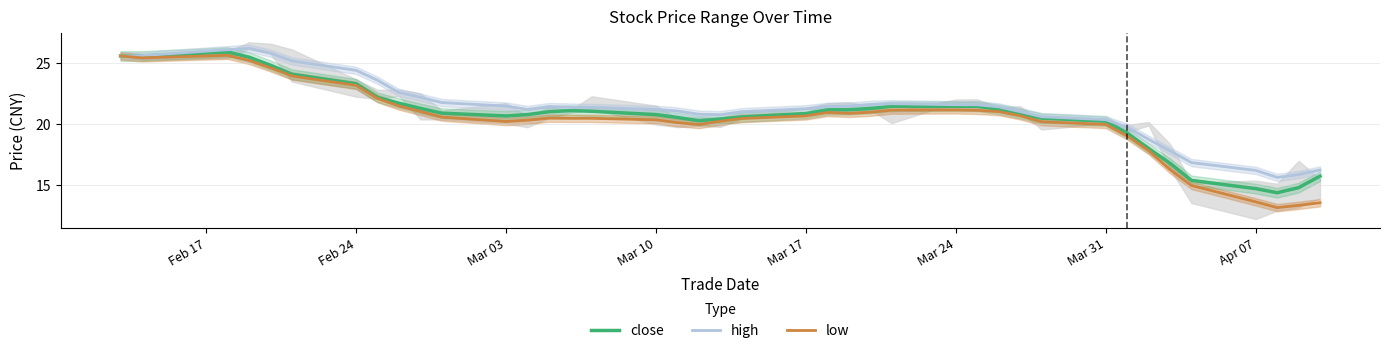

What is the lowest value of the close series?

14.3